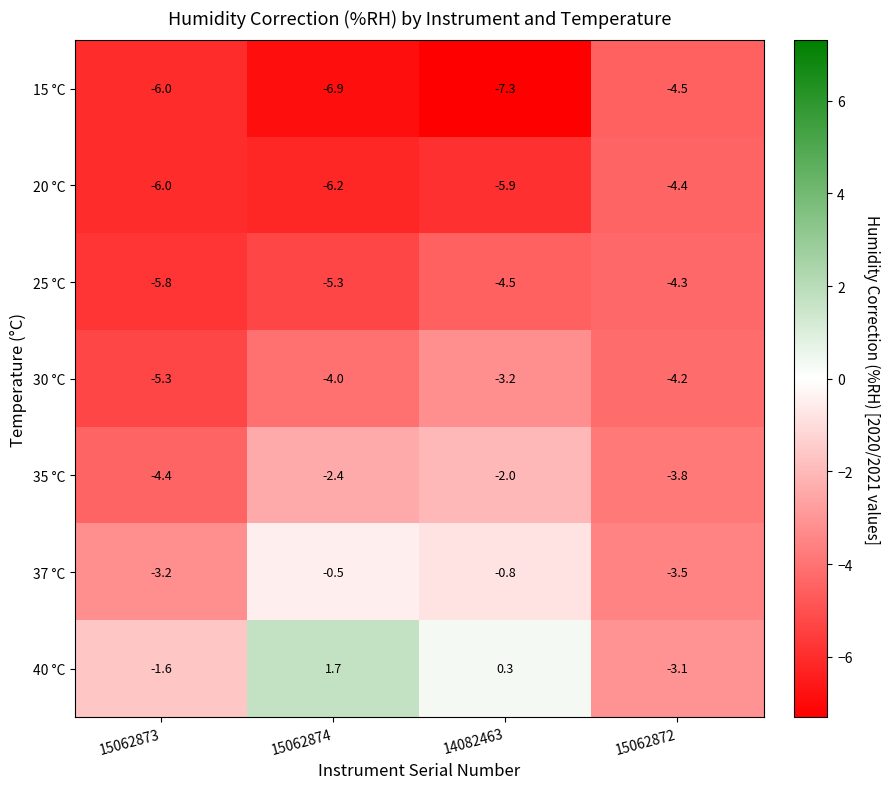

What is the difference between the highest and lowest values at 15062874?

8.6